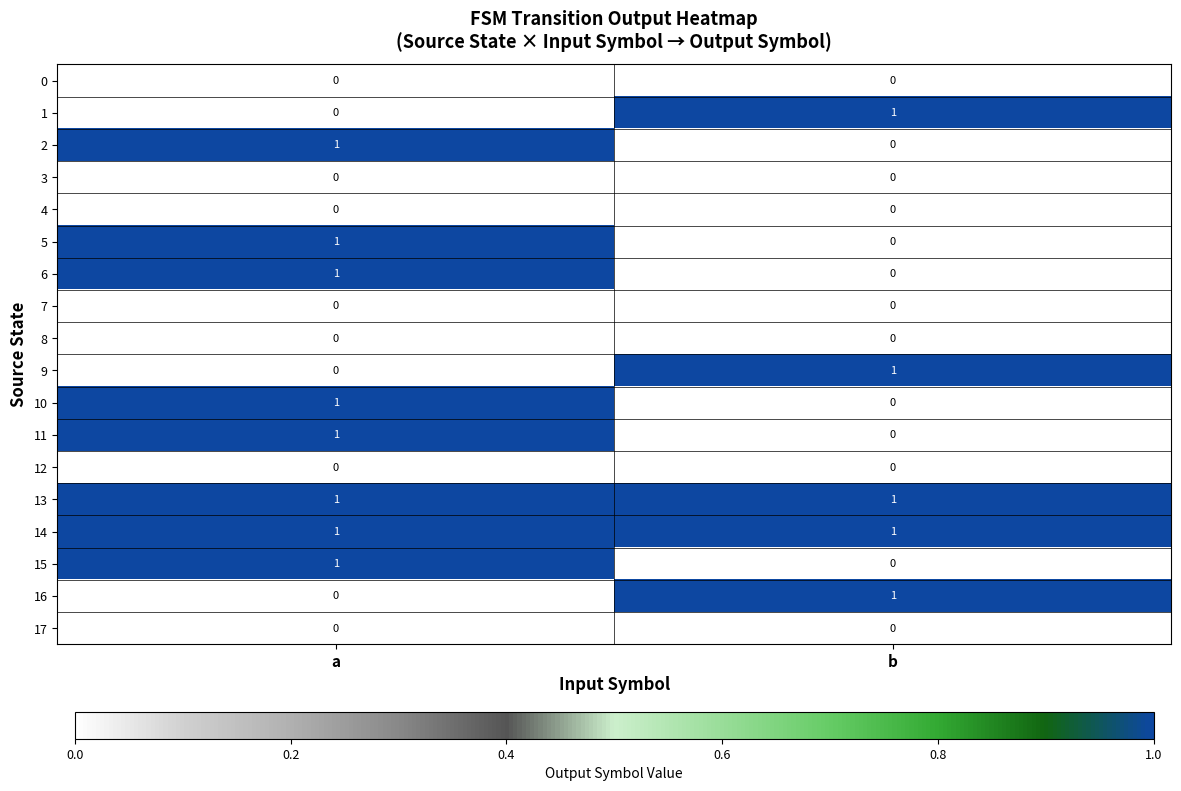

What is the difference between the highest and lowest values at a?

1